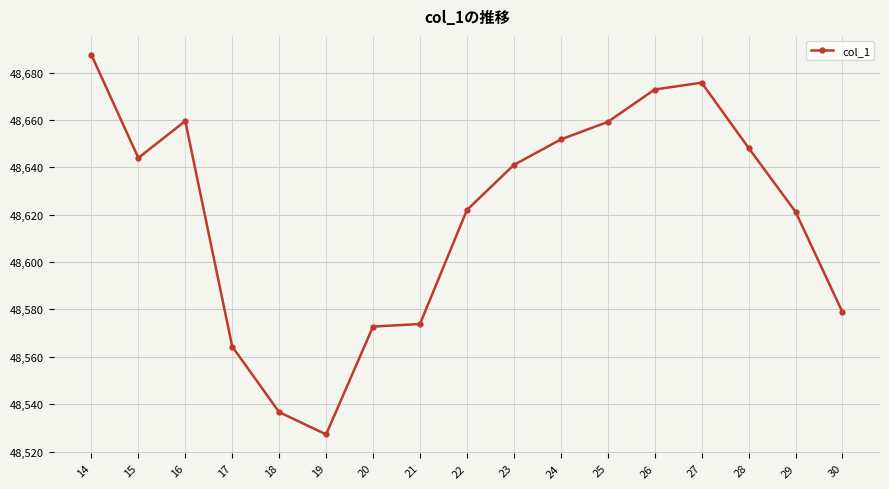

What is the average value?

48619.8